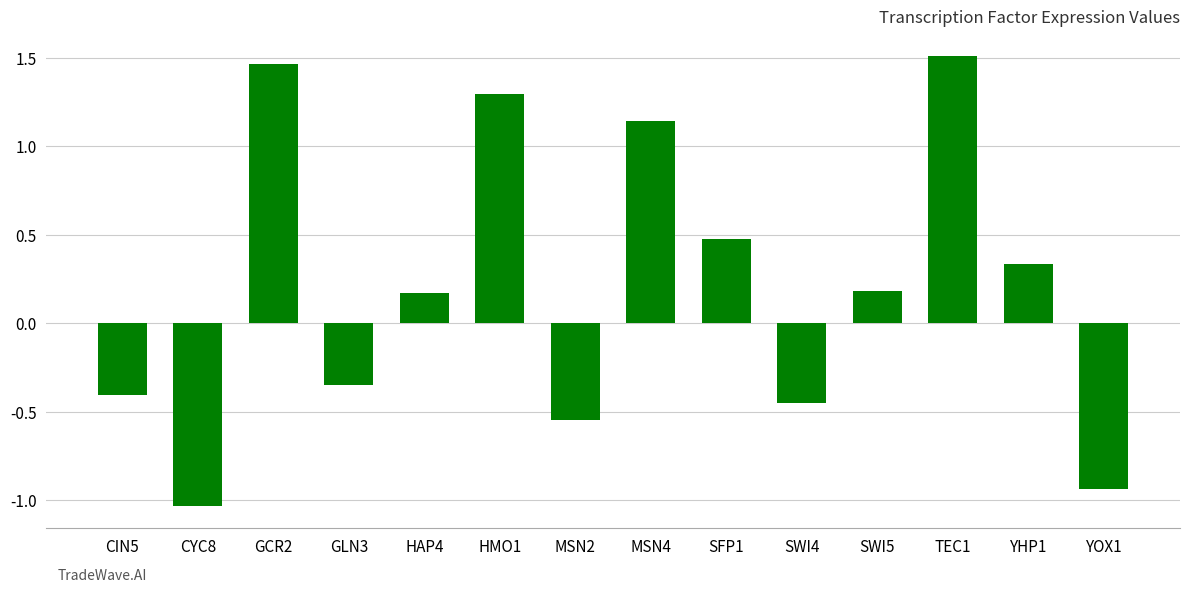

What position from the right is YOX1?

1